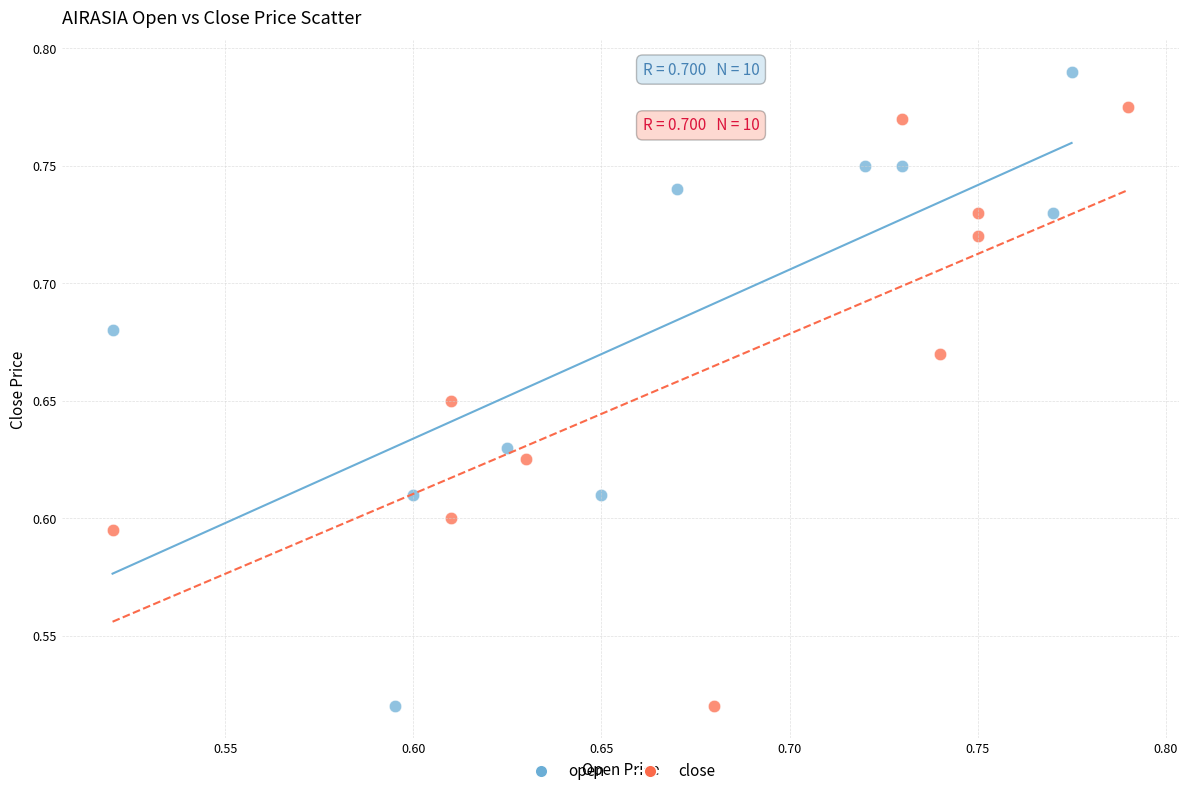

Which series has the widest spread of Y values?

open